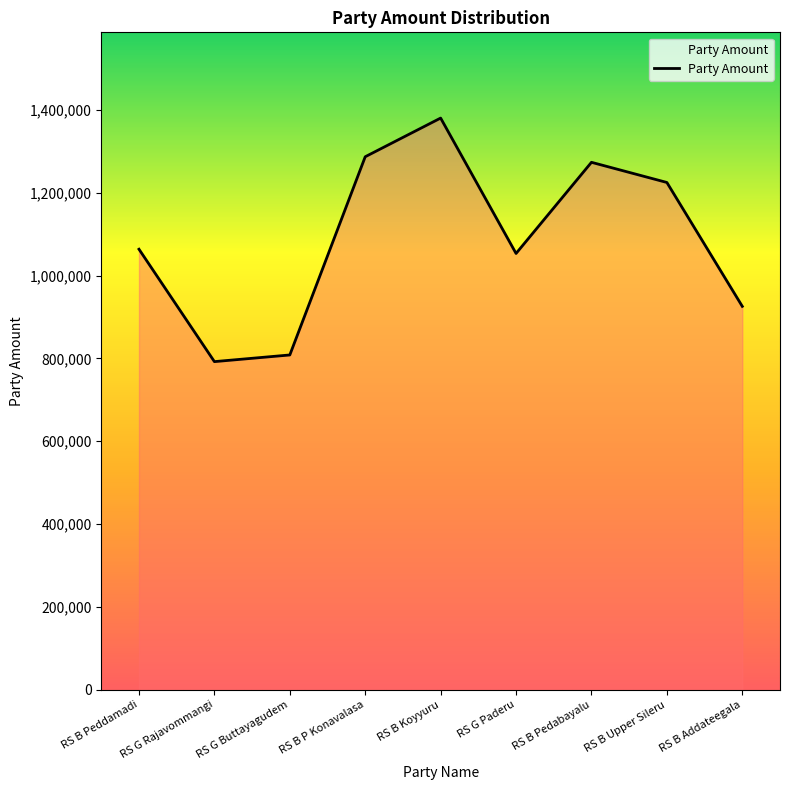

Which category has the lowest value across all series?

RS G Rajavommangi